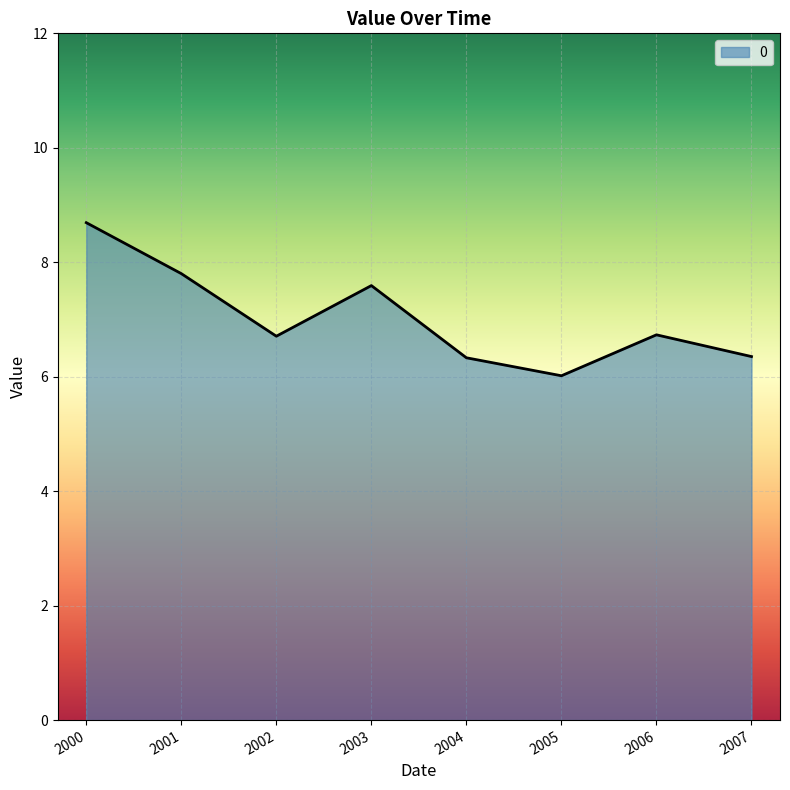

What value does the data have at 2000?

8.7